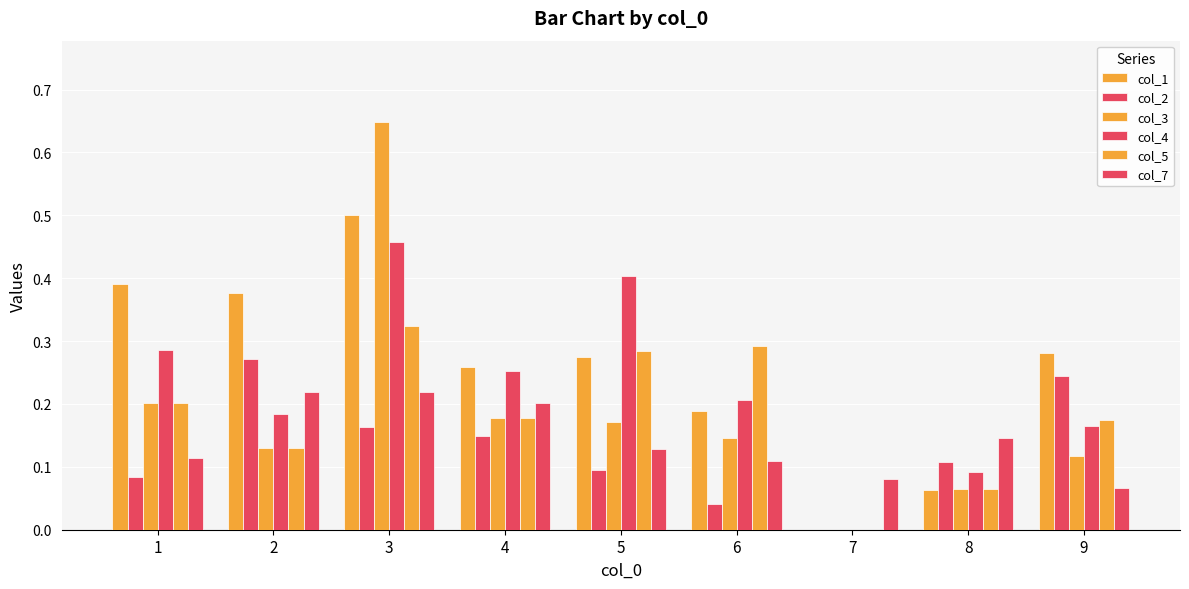

Count the number of data series in this chart.

6